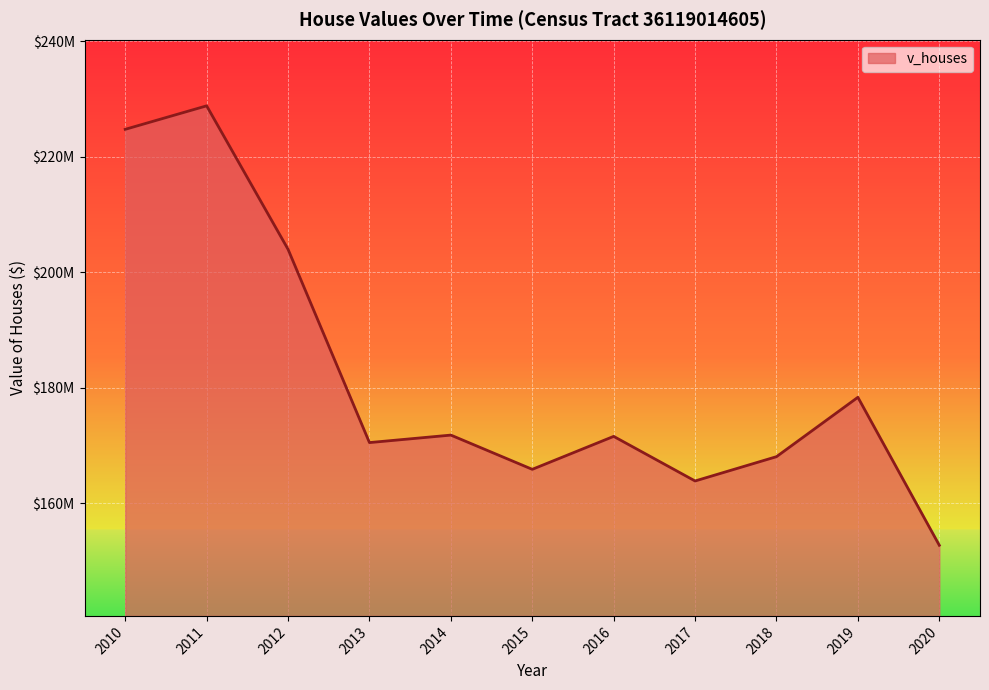

Does the chart display data point markers on the line(s)?

No